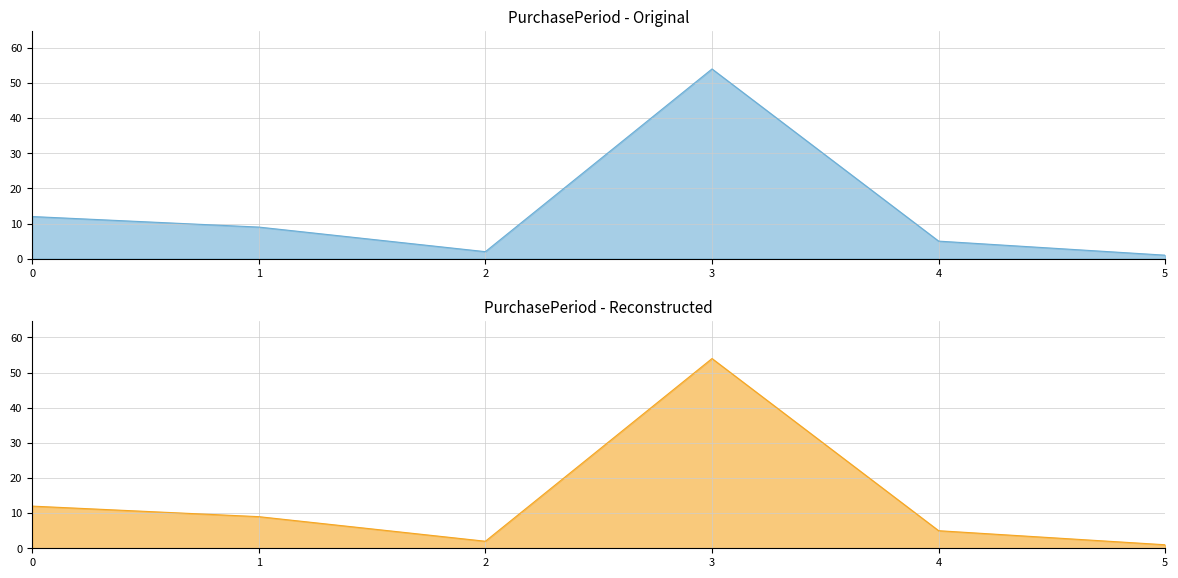

Where is the first local maximum for PurchasePeriod Reconstructed?

3